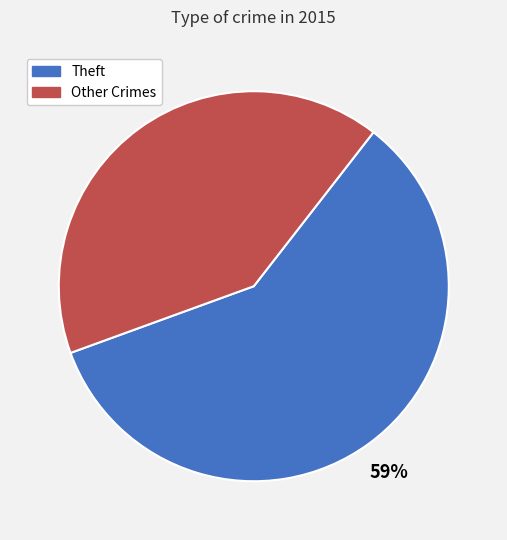

Is it true that Other Crimes is 35% of the pie?

False